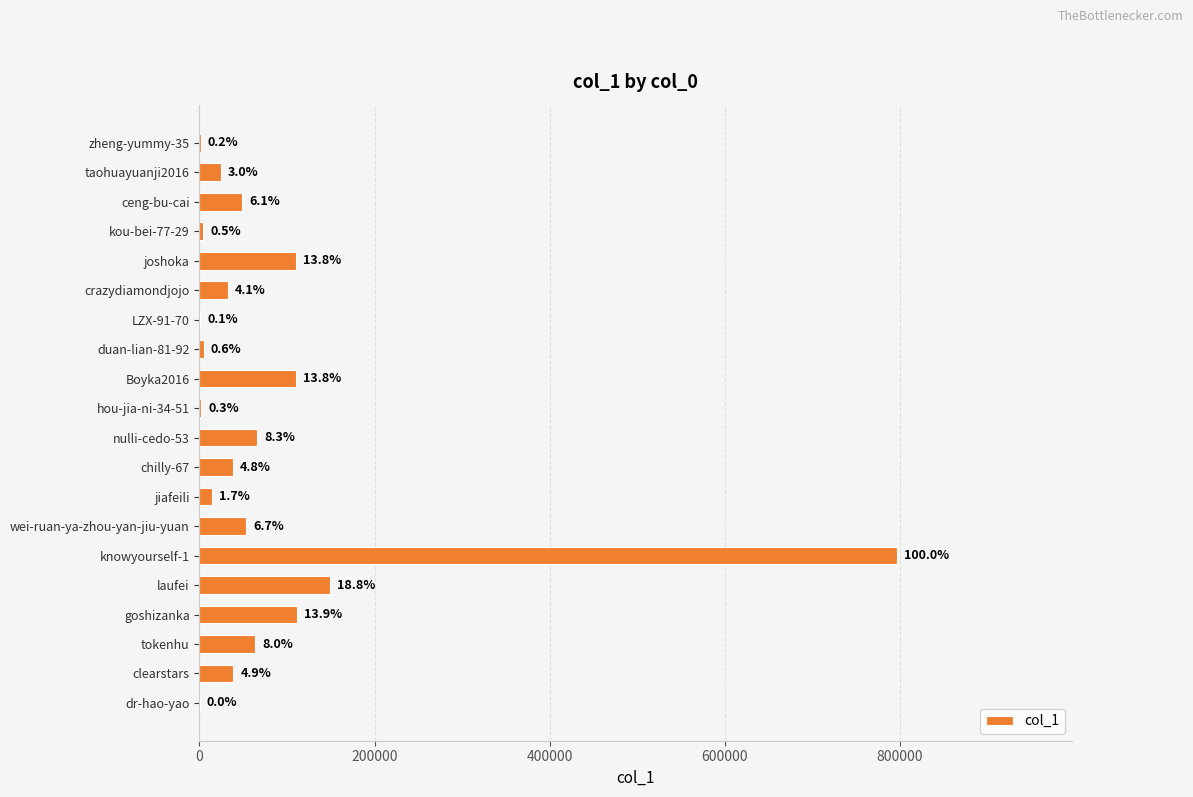

Does the chart contain stacked bars?

No